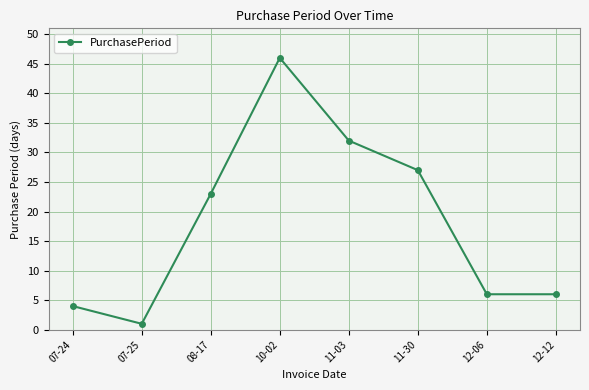

Which category has the highest value across all series?

10-02